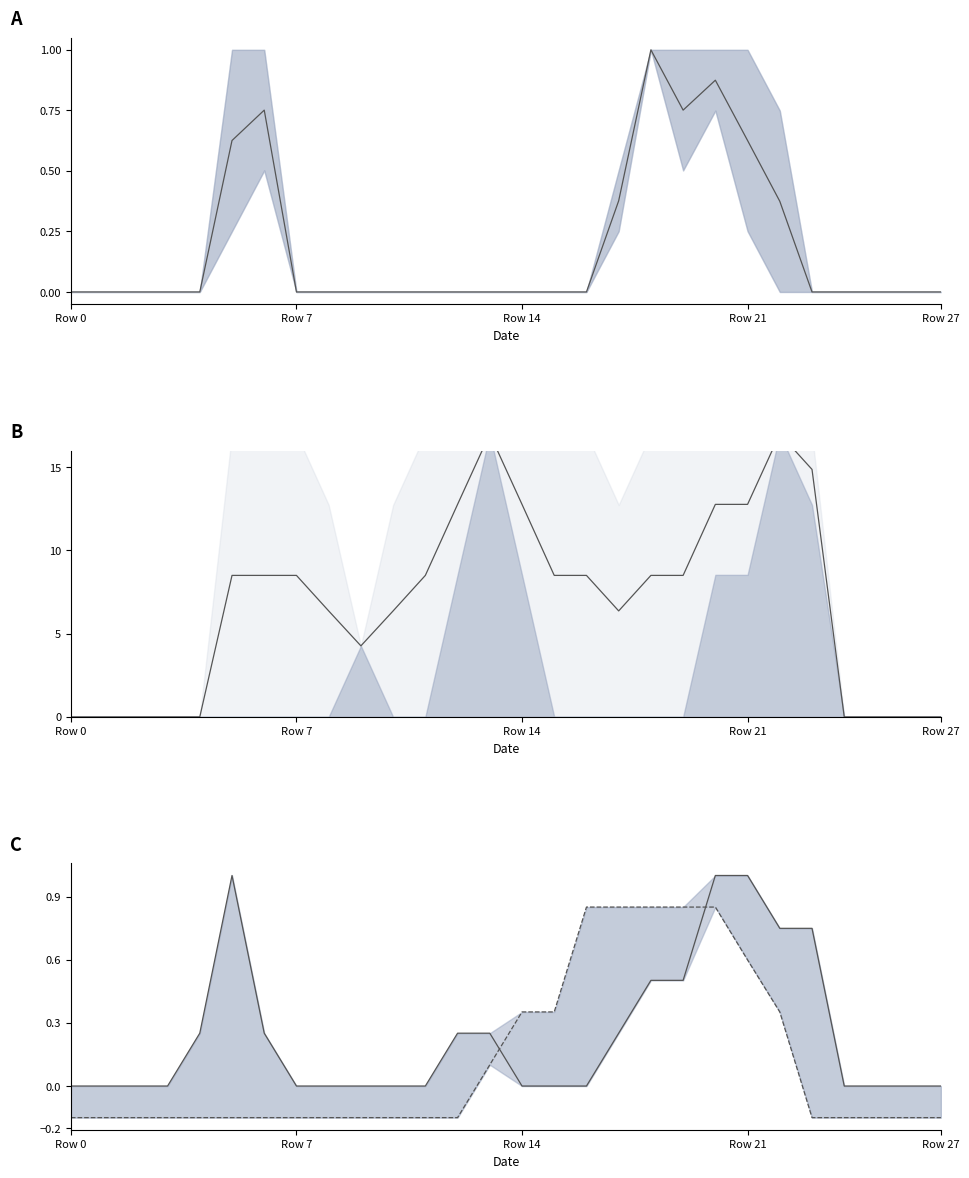

How many positive values does the mean_B series have?

19